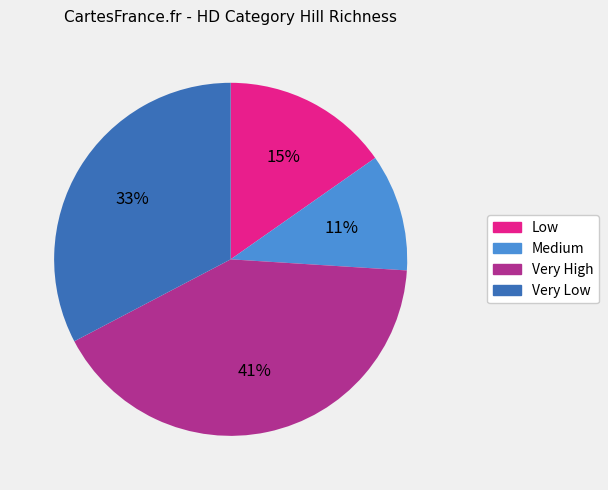

How many slices are in this pie chart?

4